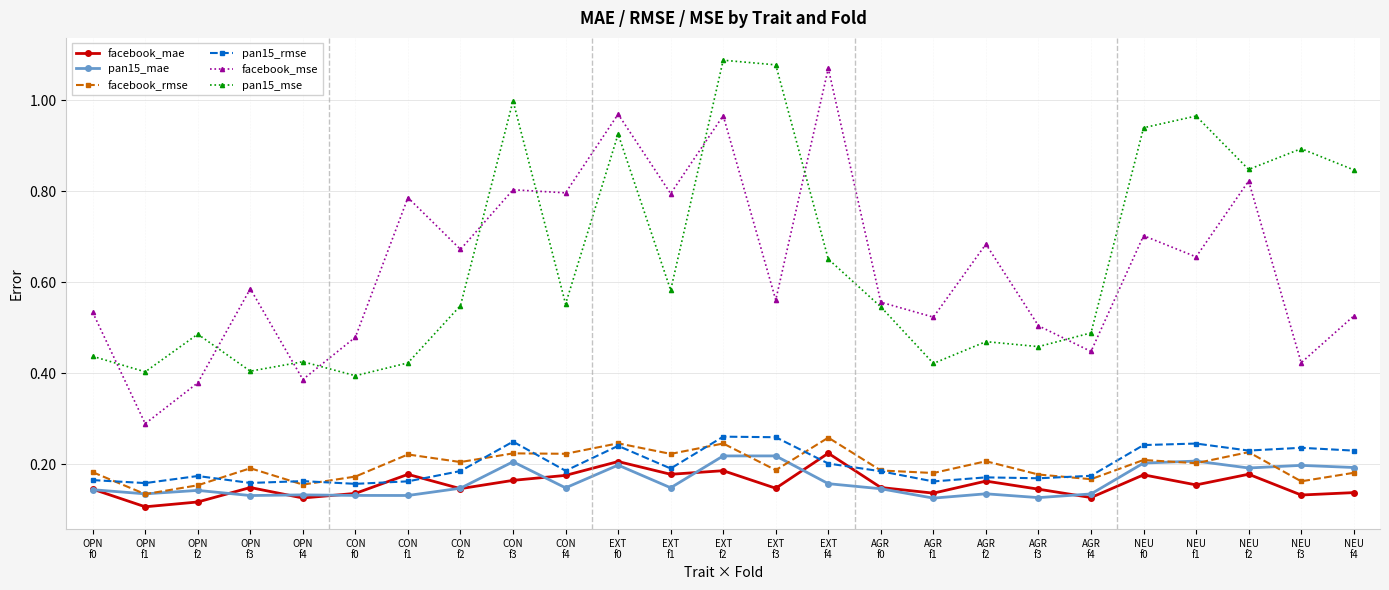

Which series has the widest spread of values?

facebook_mse